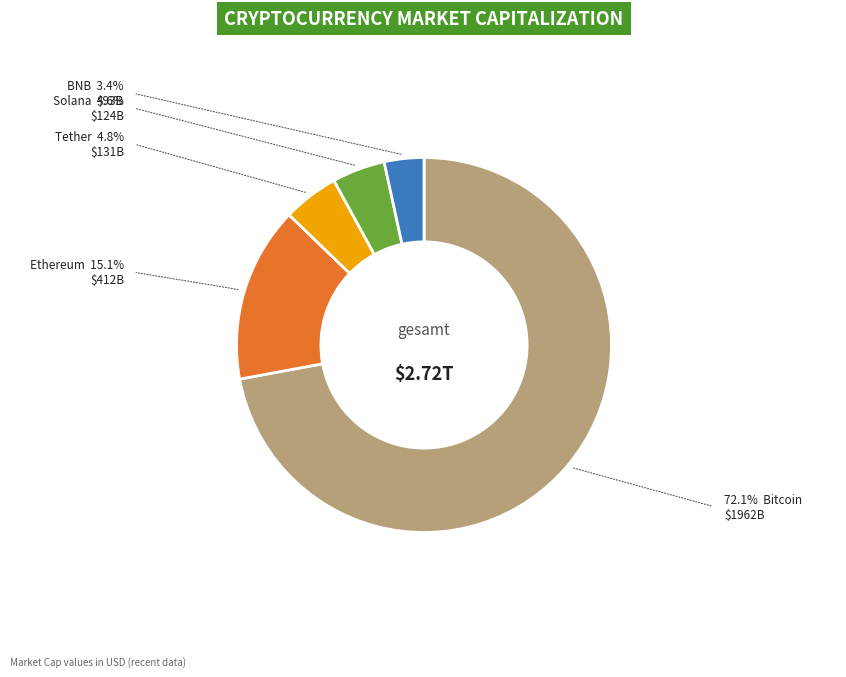

Does any single category account for the majority?

Yes